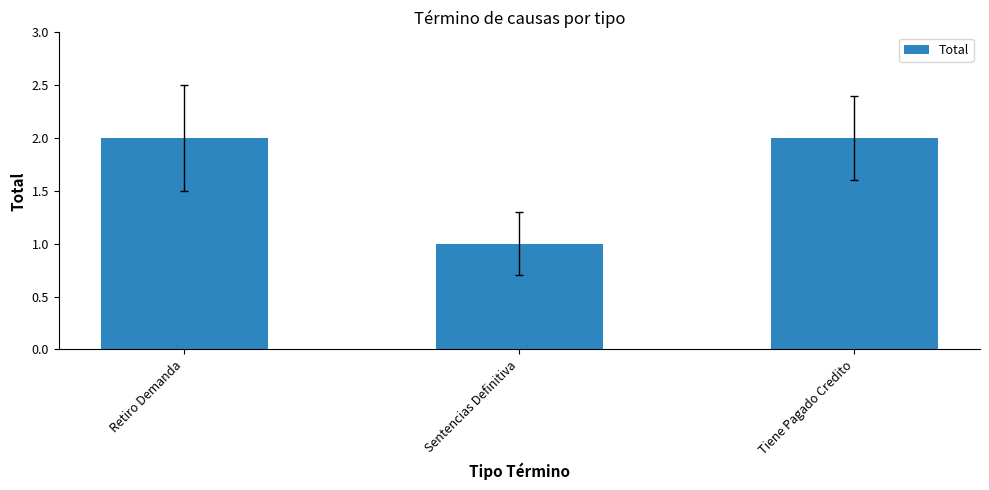

What is the change in value from Retiro Demanda to Sentencias Definitiva?

-1